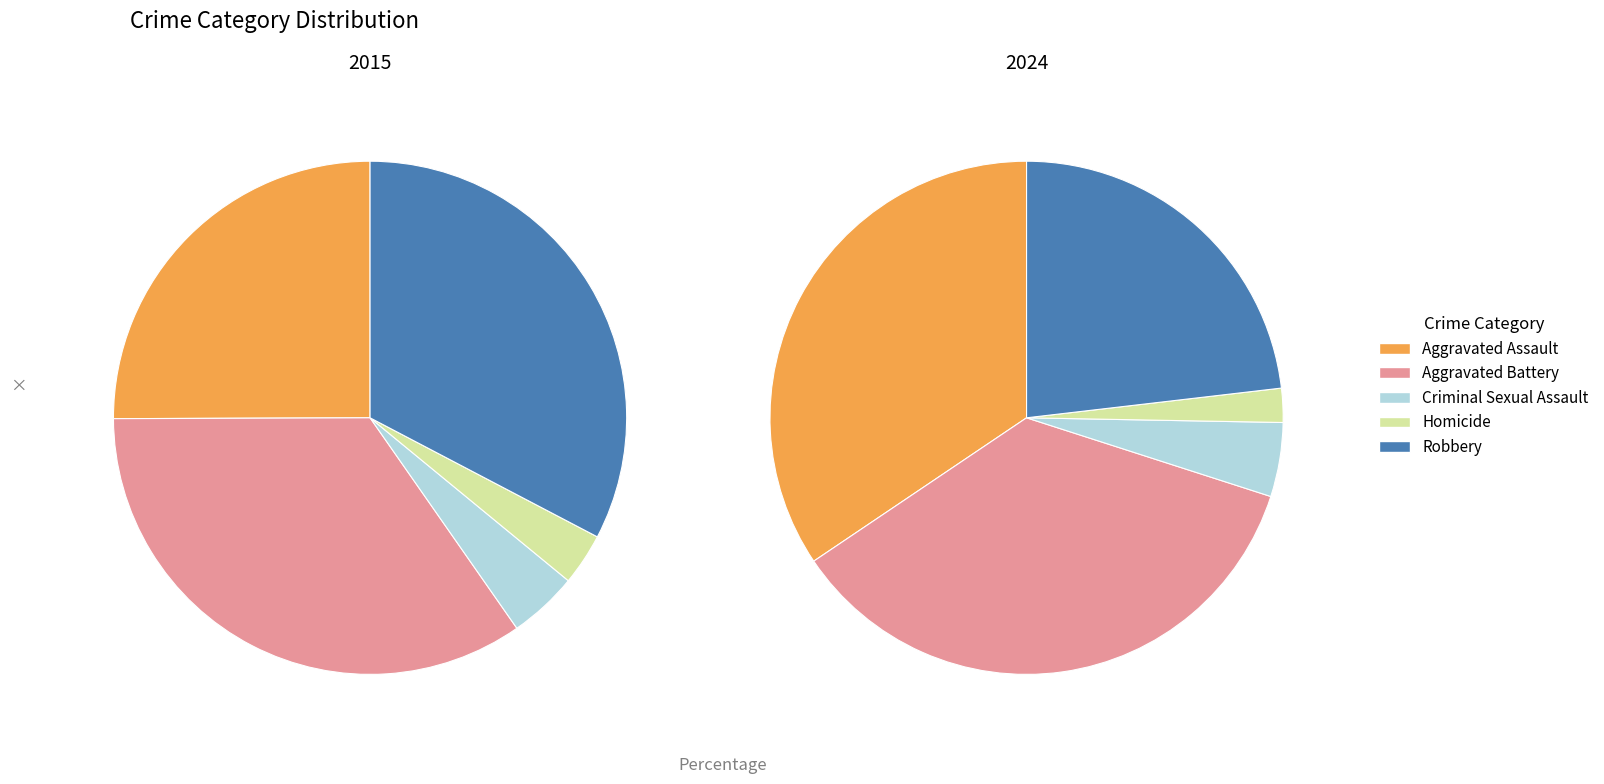

Is it true that 4 is 23% of the pie?

True